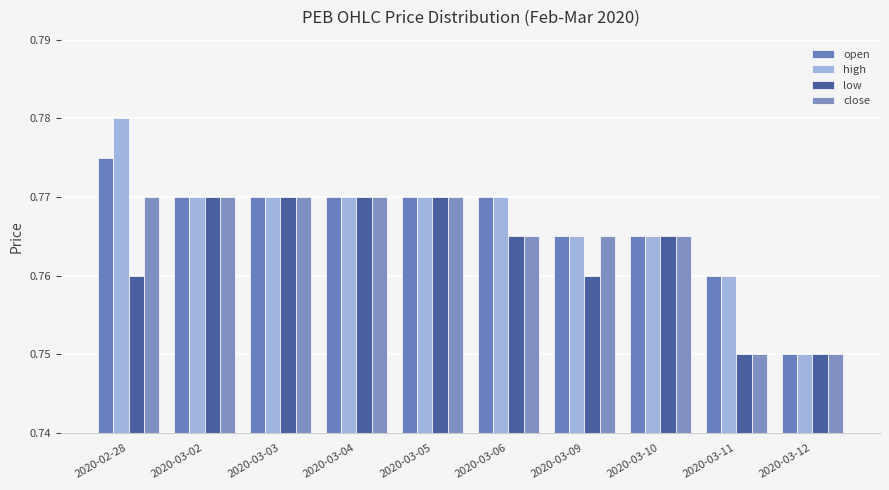

What value does the low series have at 2020-03-06?

0.8